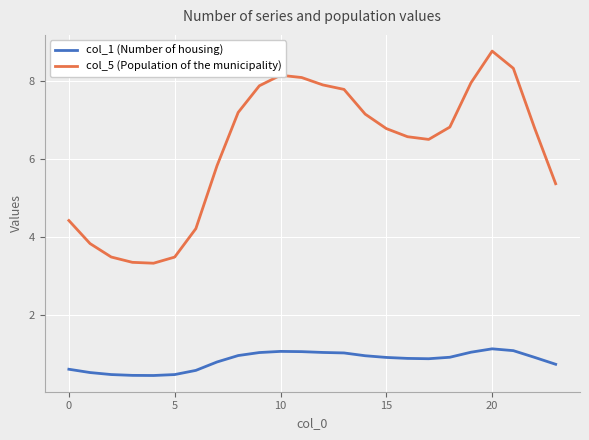

True or false: col_1 (Number of housing) has more than 1 interior local peaks.

True